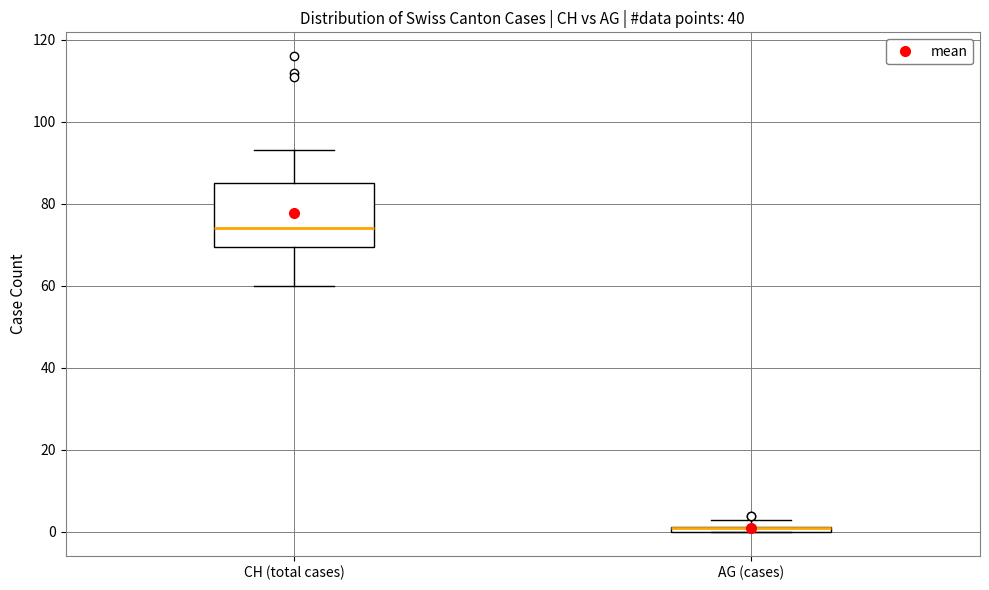

Comparing the boxes themselves (not the whiskers), which one is the tallest?

CH (total cases)